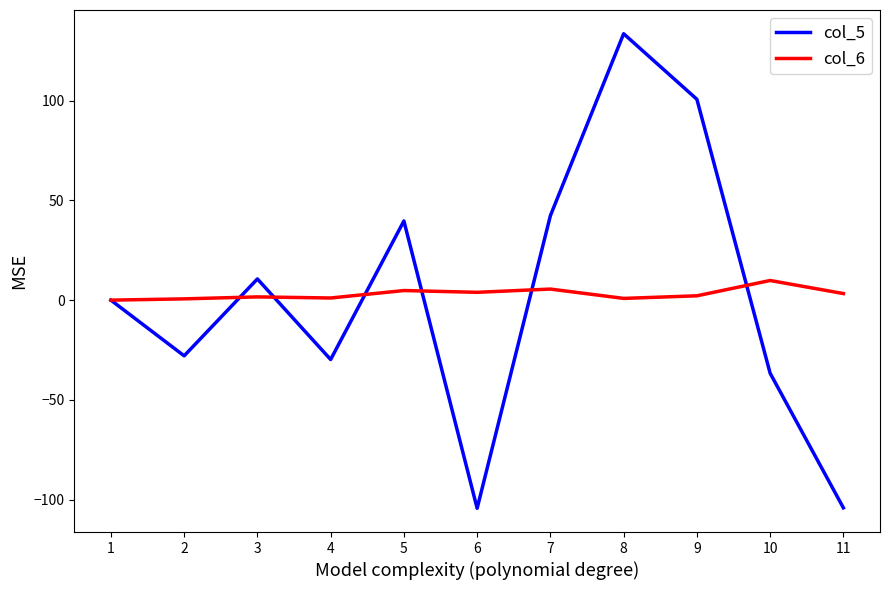

At which category does col_5 reach its first local peak?

3